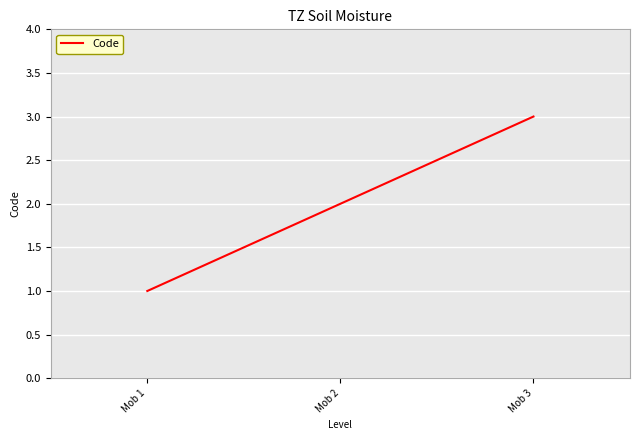

What is the smallest value displayed?

1